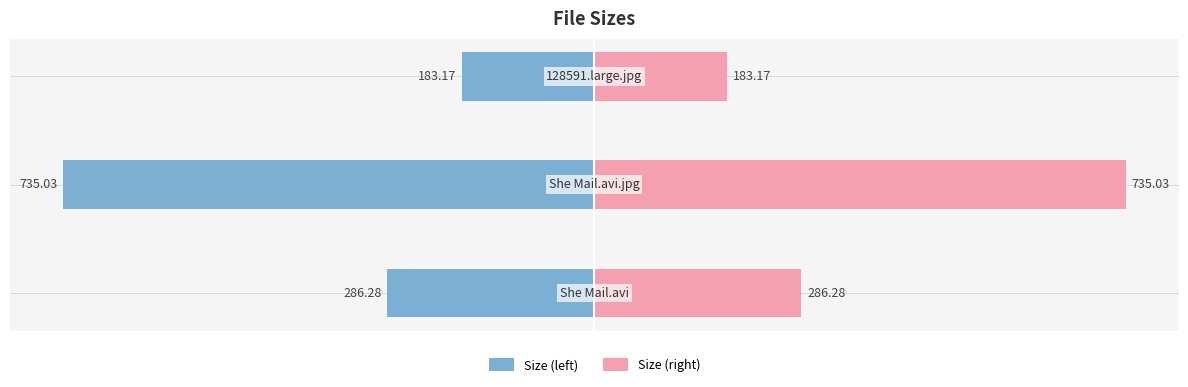

Is it true that Size (left) equals -735.0 at −800?

True